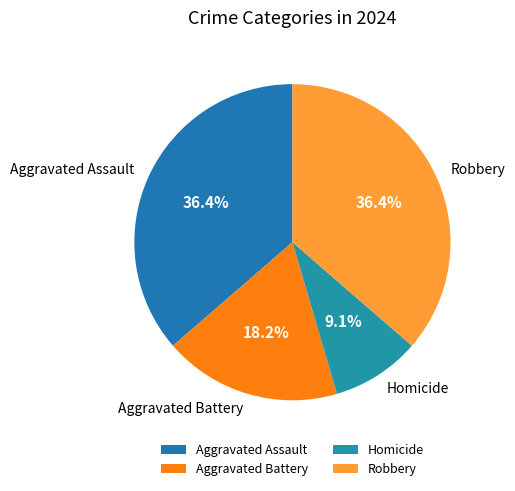

The Homicide slice represents 9% of the pie. True or false?

True